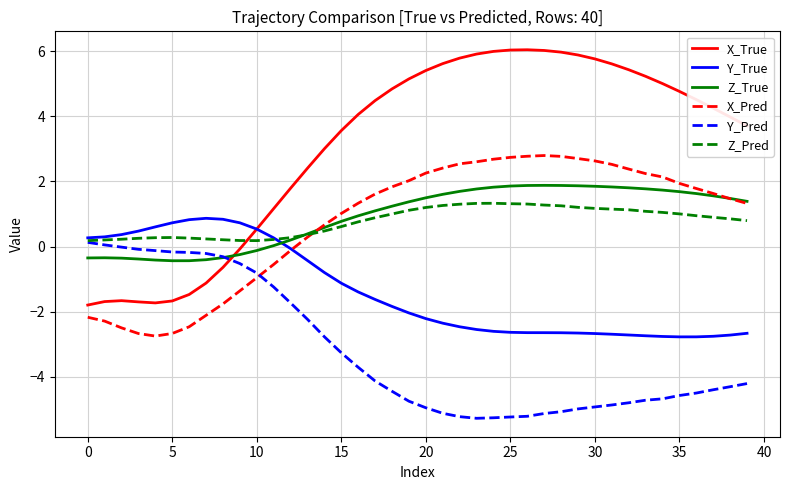

What is the maximum value shown in the chart?

6.0